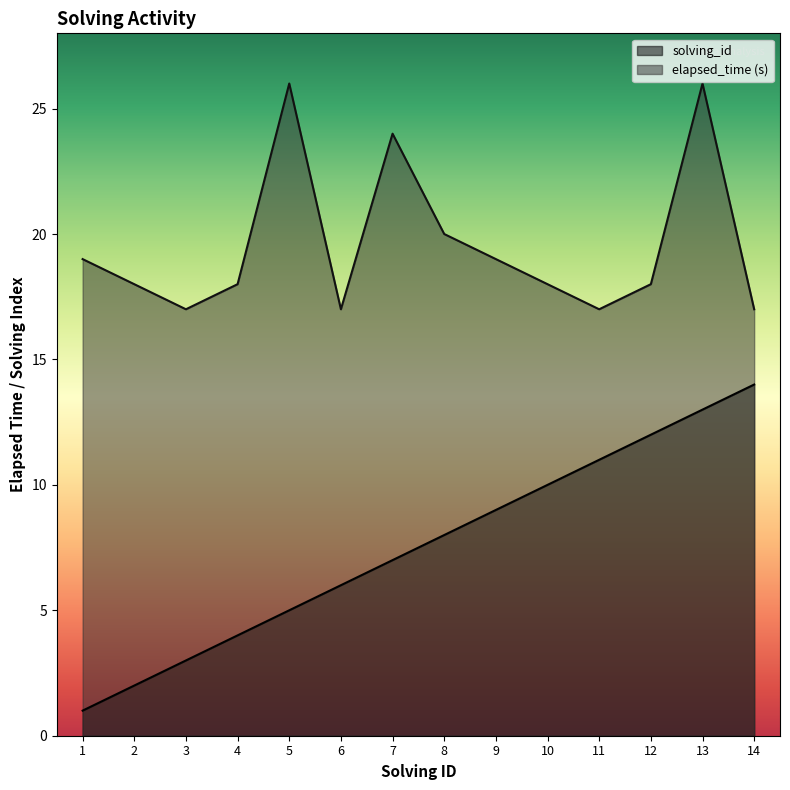

What is the value of the solving_id point at the 12th from the left?

12